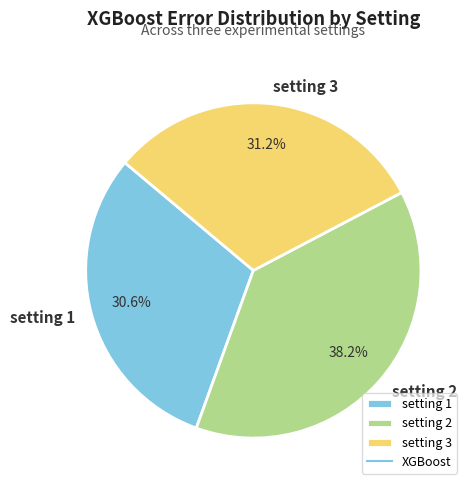

To the nearest percent, what portion does setting 3 represent?

31%